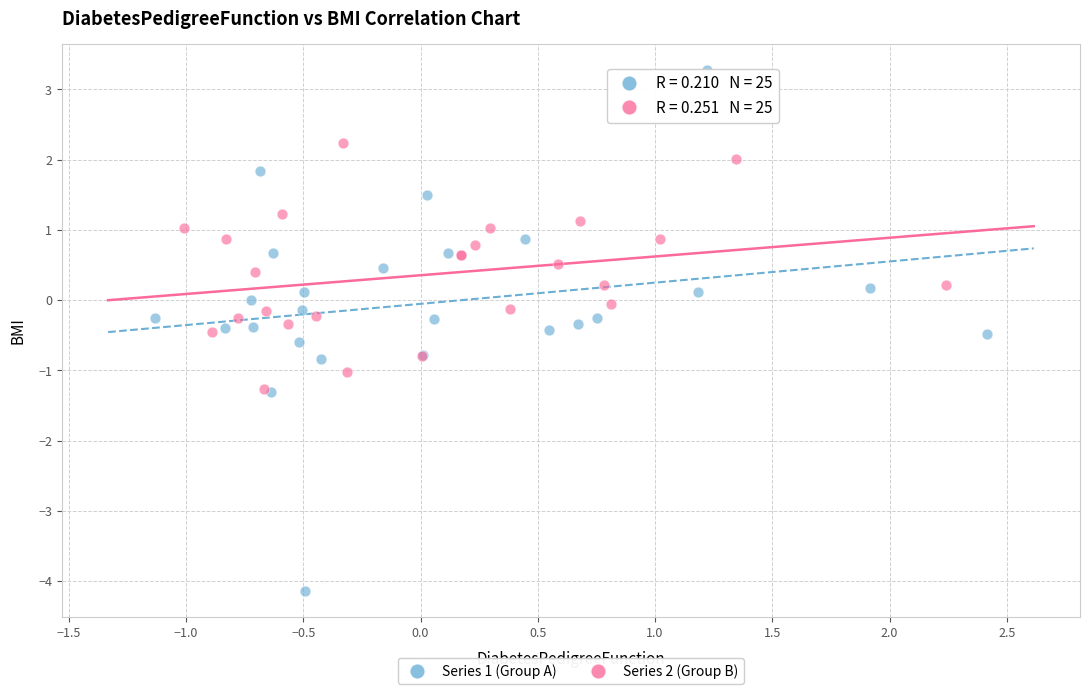

Which series reaches the maximum Y coordinate?

Series 1 (Group A)